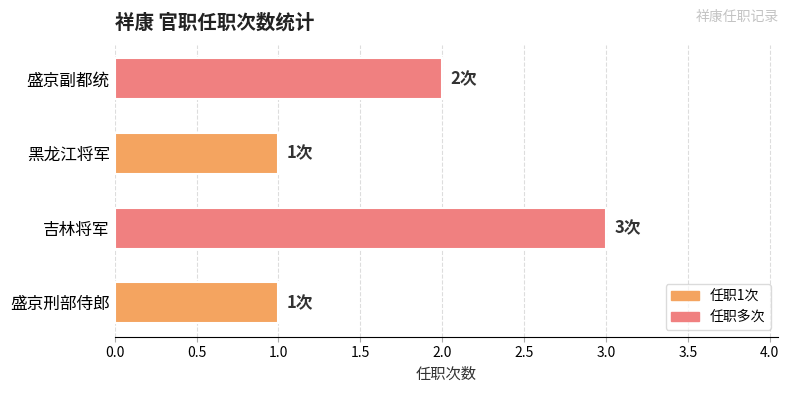

The chart shows a value of 1 at 黑龙江将军. True or false?

True